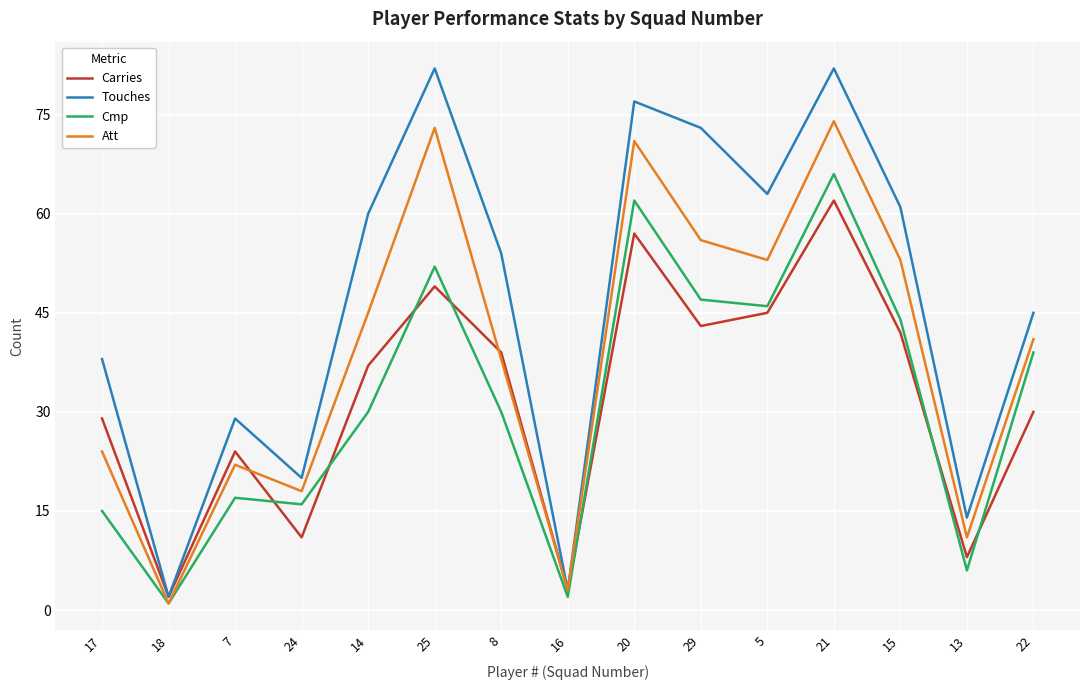

At which label is Carries closest to 32?

22